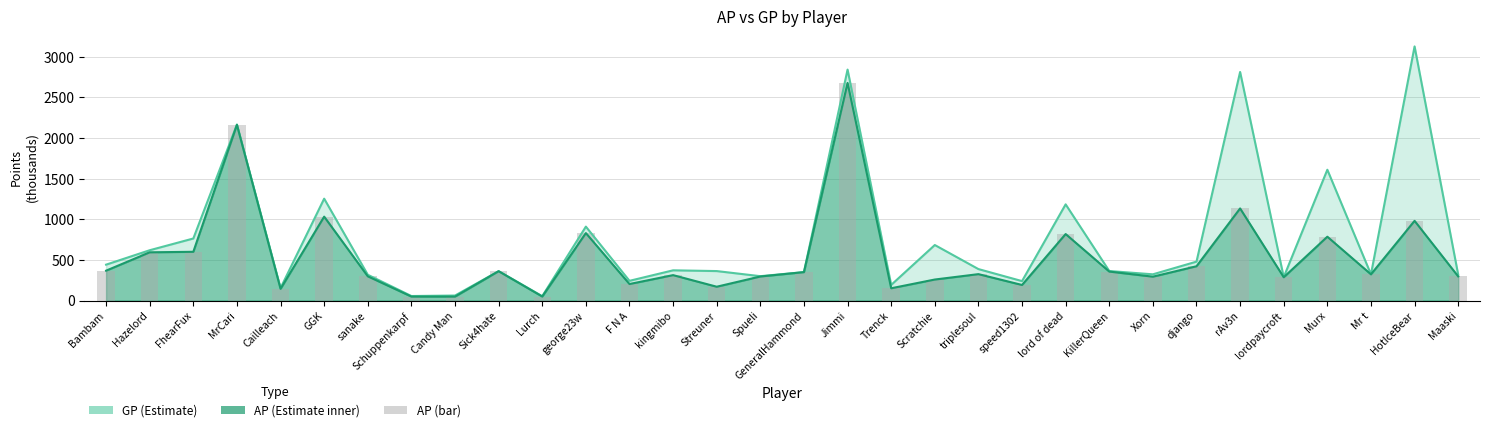

The value of AP (bar) at MrCari is 2161.1. True or false?

True